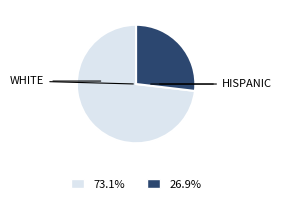

What is the ratio of the value at WHITE to the value at HISPANIC?

2.7